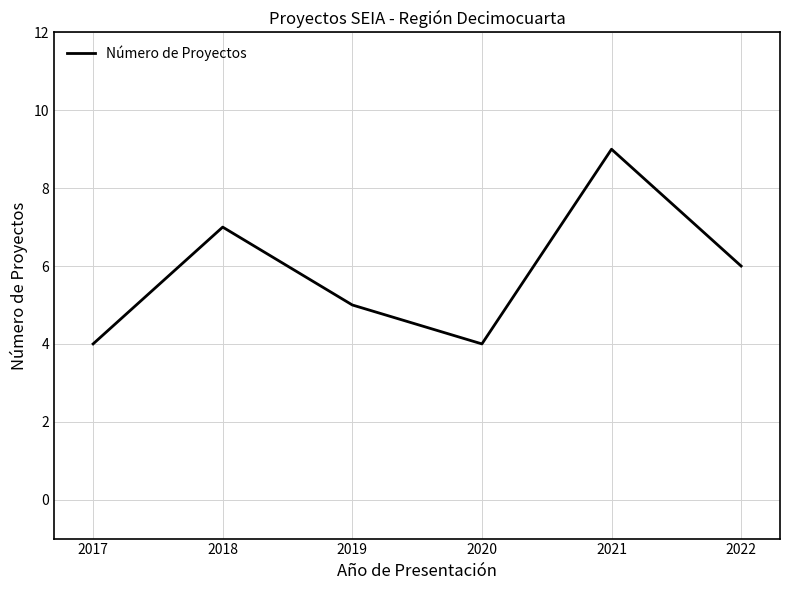

Count the number of data series in this chart.

1